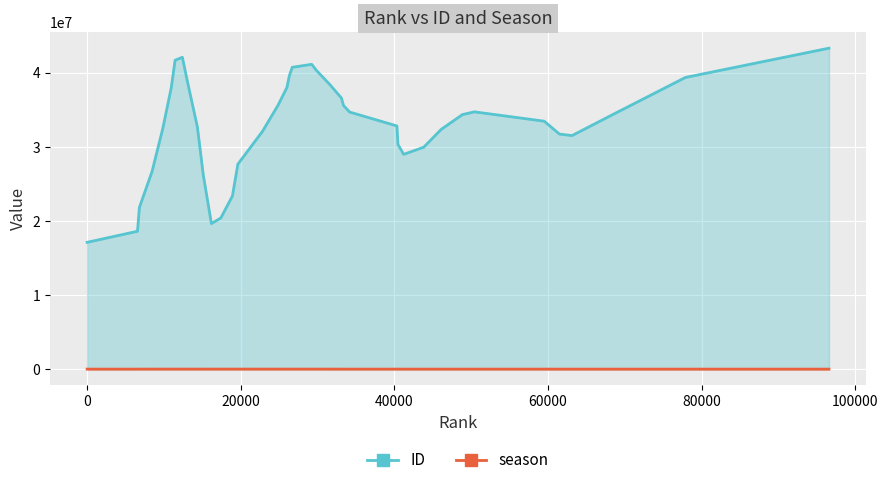

At which category is the sum across all series the highest?

96591